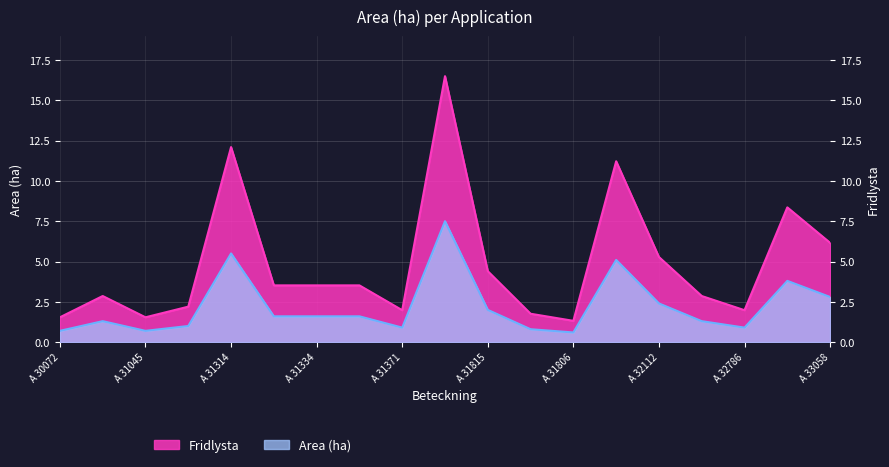

What is the maximum value shown in the chart?

16.5